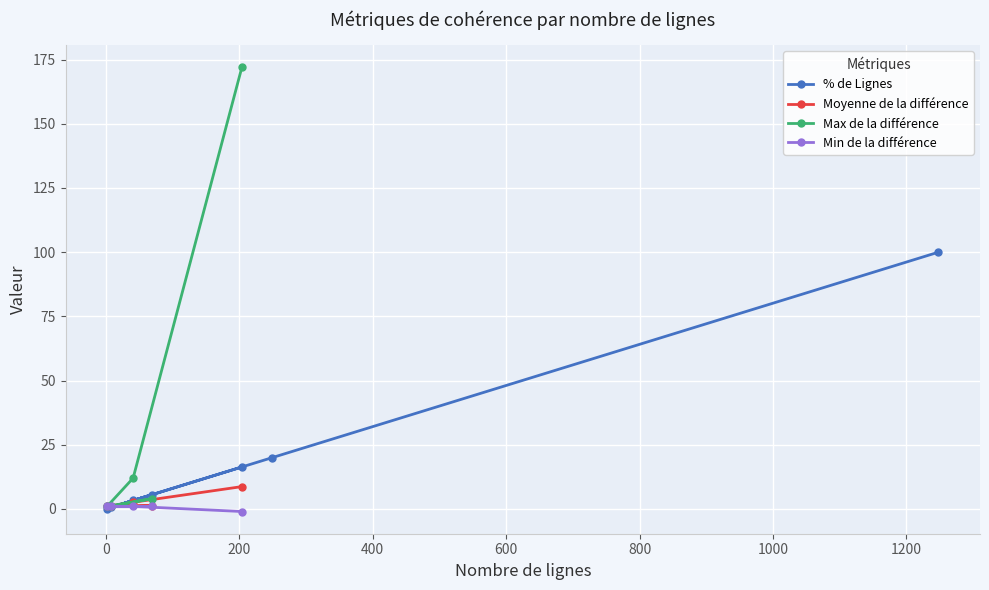

What is the value of the % de Lignes point at the 4th from the left?

5.5